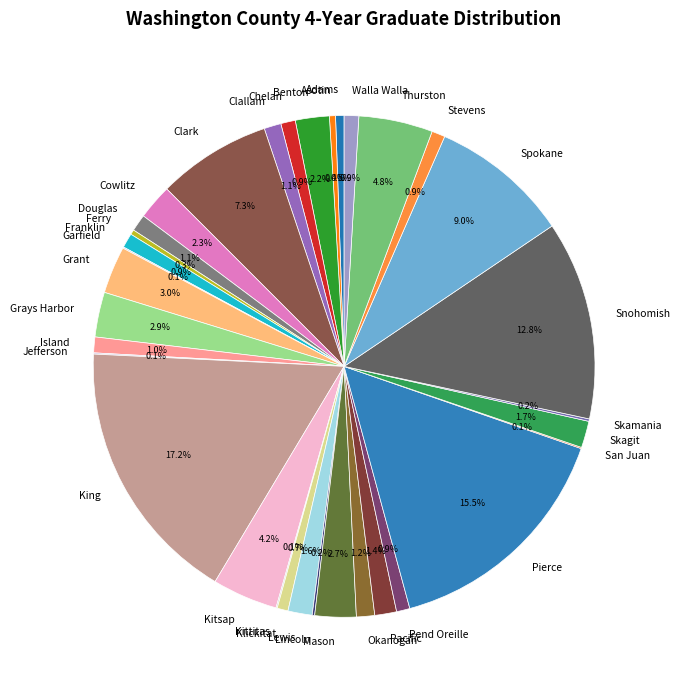

What percentage is the Stevens slice, to the nearest percent?

1%